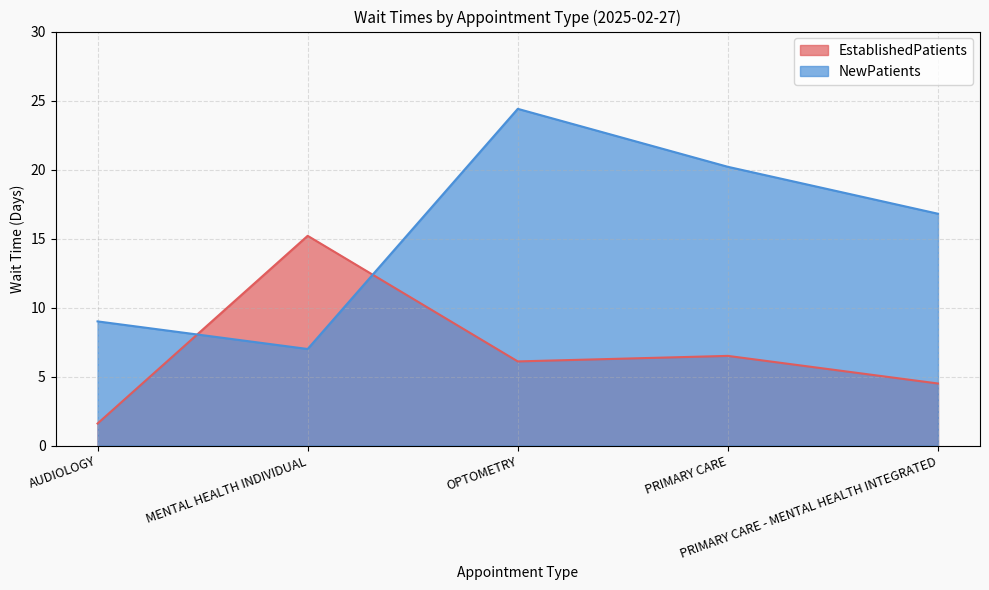

Does the chart display data point markers on the line(s)?

No